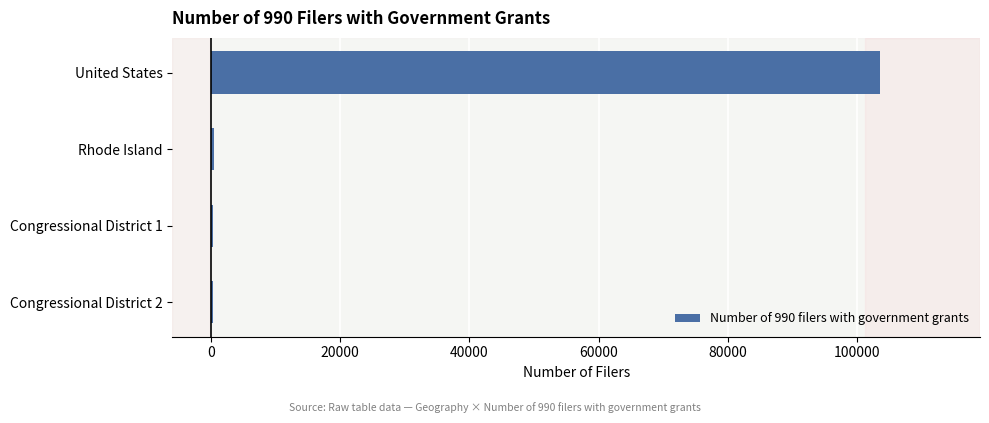

The value at United States is 27588. True or false?

False